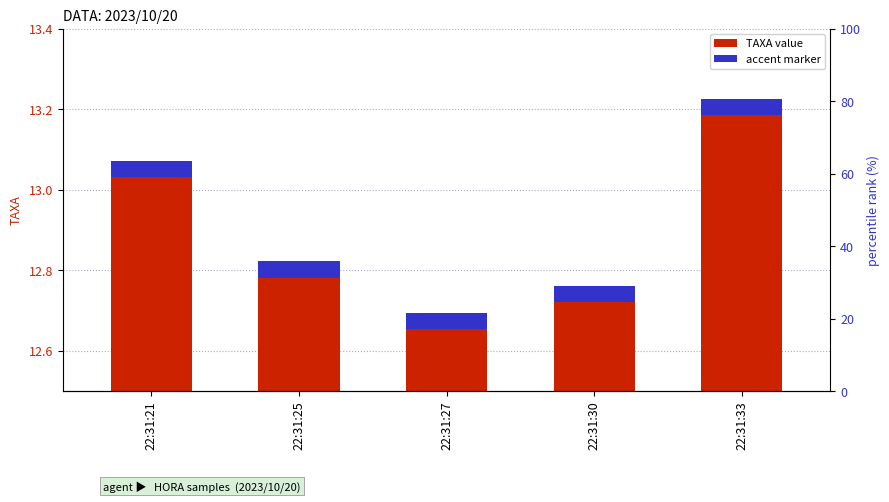

Does the chart contain any negative values?

No